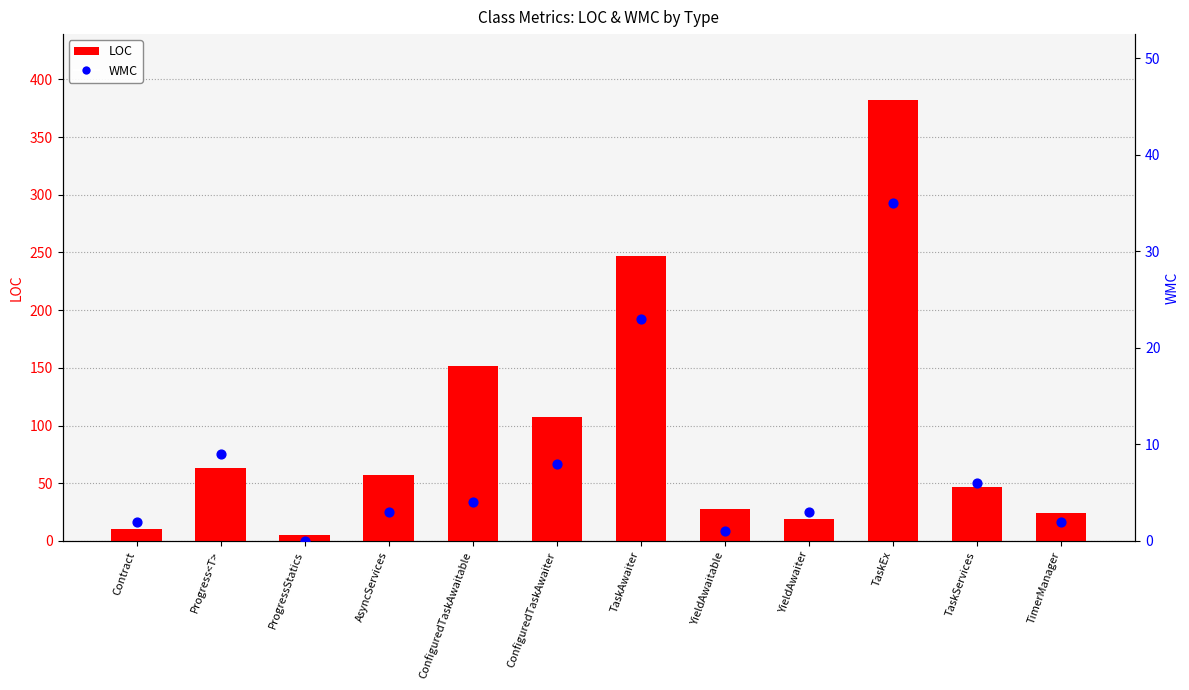

What are all the series names shown in the legend?

LOC, WMC